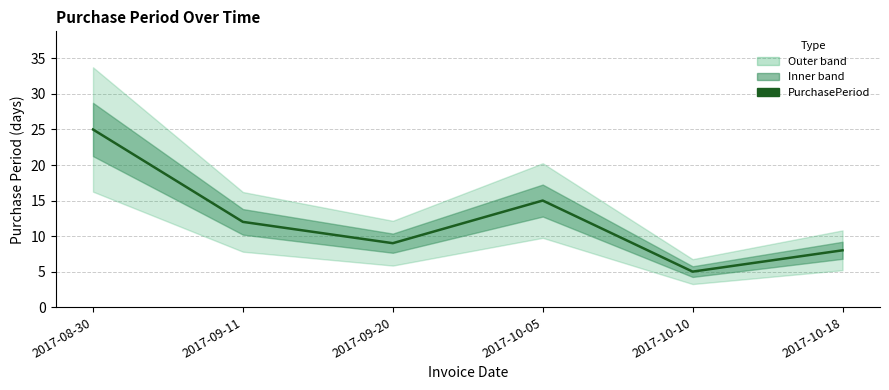

Reading left to right, extract all data points from this chart.

2017-08-30=25	2017-09-11=12	2017-09-20=9	2017-10-05=15	2017-10-10=5	2017-10-18=8